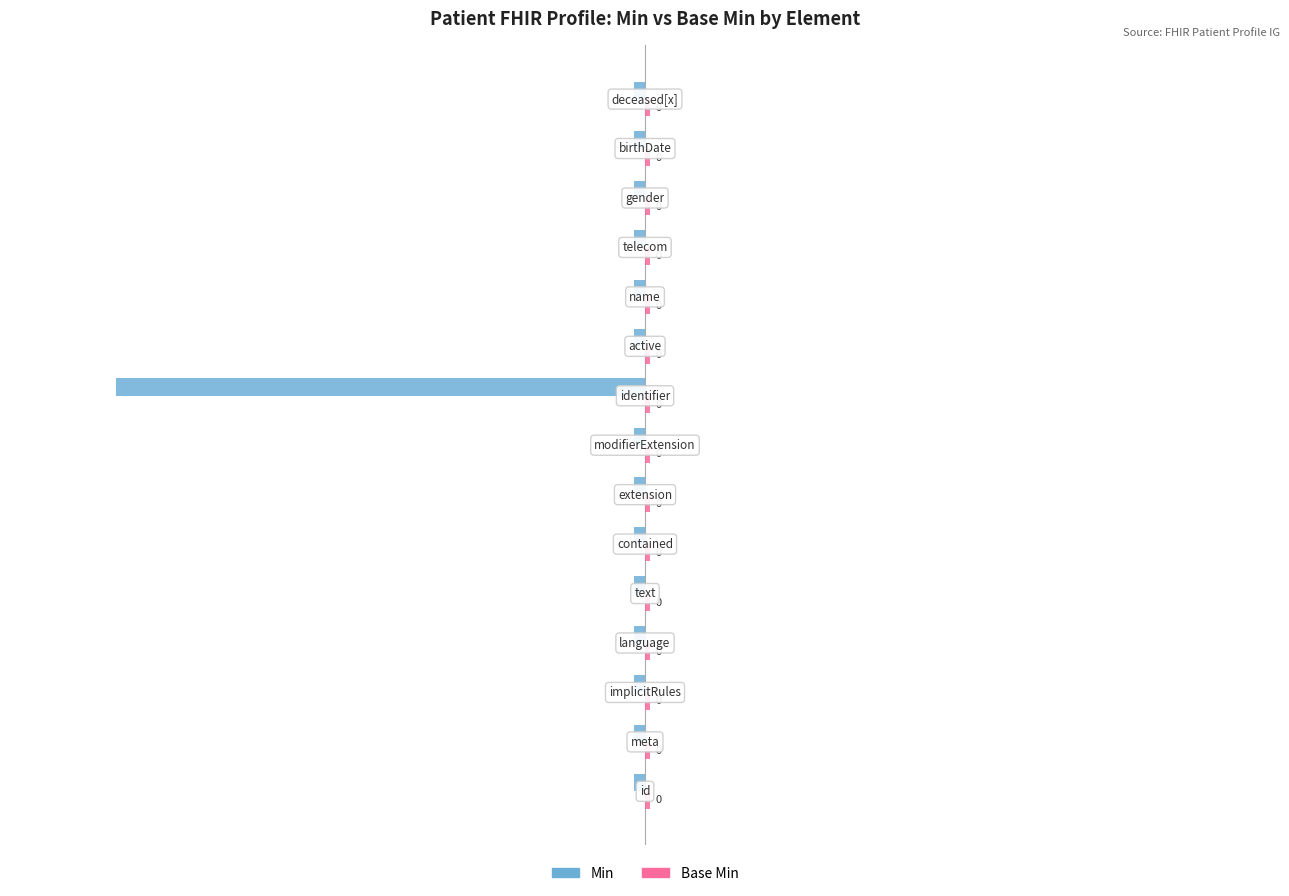

Which series has the largest range (max minus min)?

Min